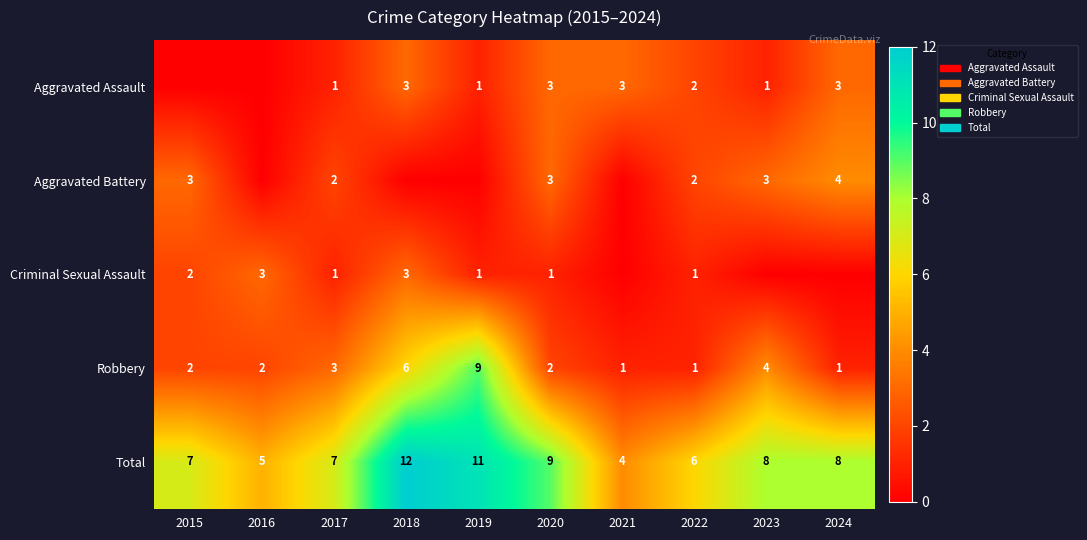

Is the value of Aggravated Battery at 2017 greater than the value of Aggravated Assault at 2023?

Yes